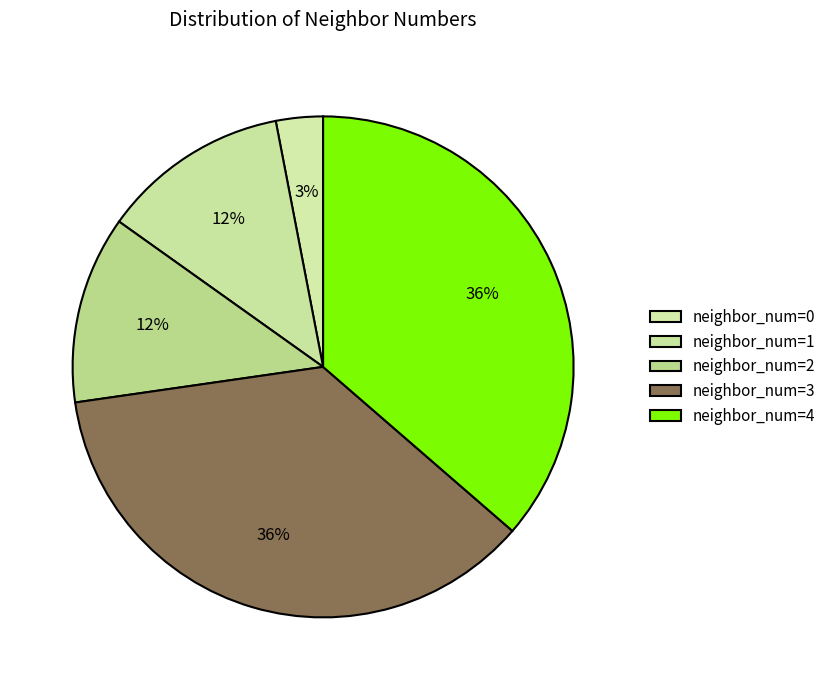

How many segments does this pie chart have?

5